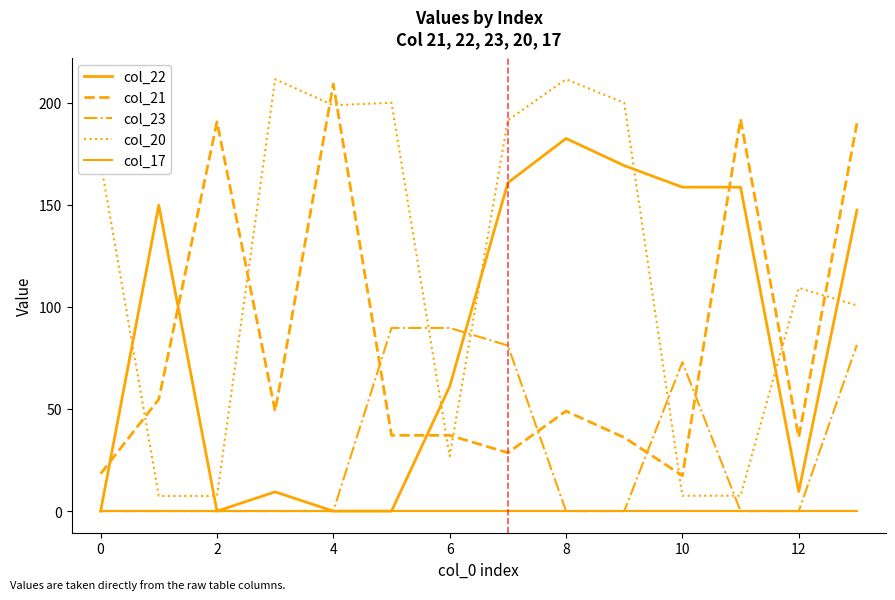

How many times do col_21 and col_22 cross each other?

4